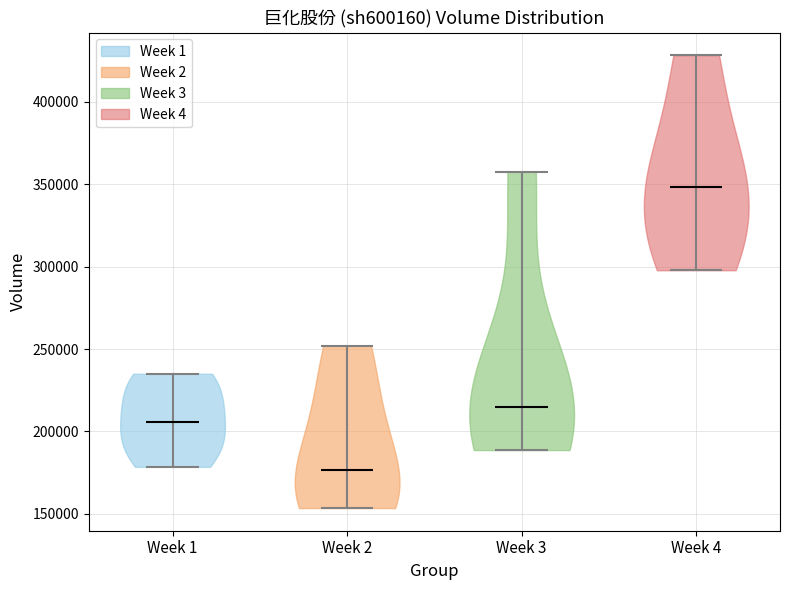

What is the highest point the violin for Week 2 reaches on the y-axis? The values are not printed on the chart, so give them approximately, as read against the axis.

250000